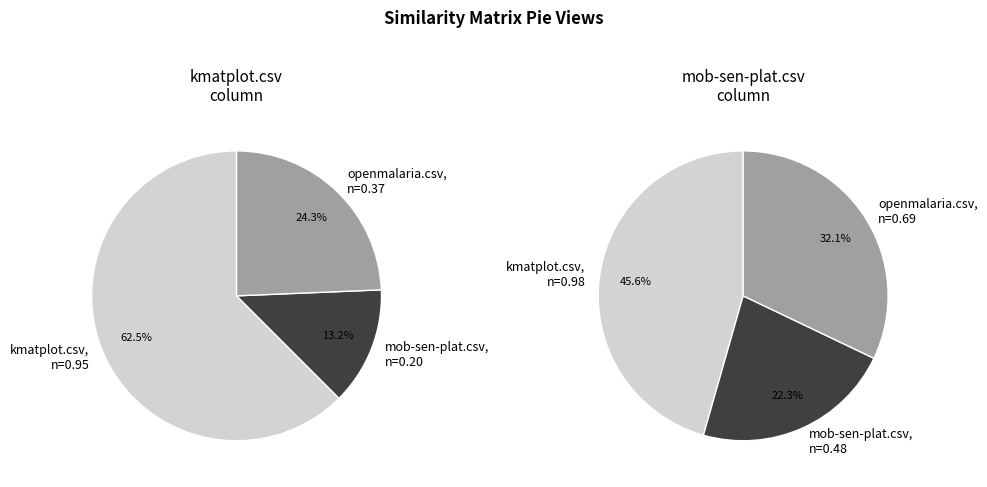

Does any single category account for the majority?

Yes